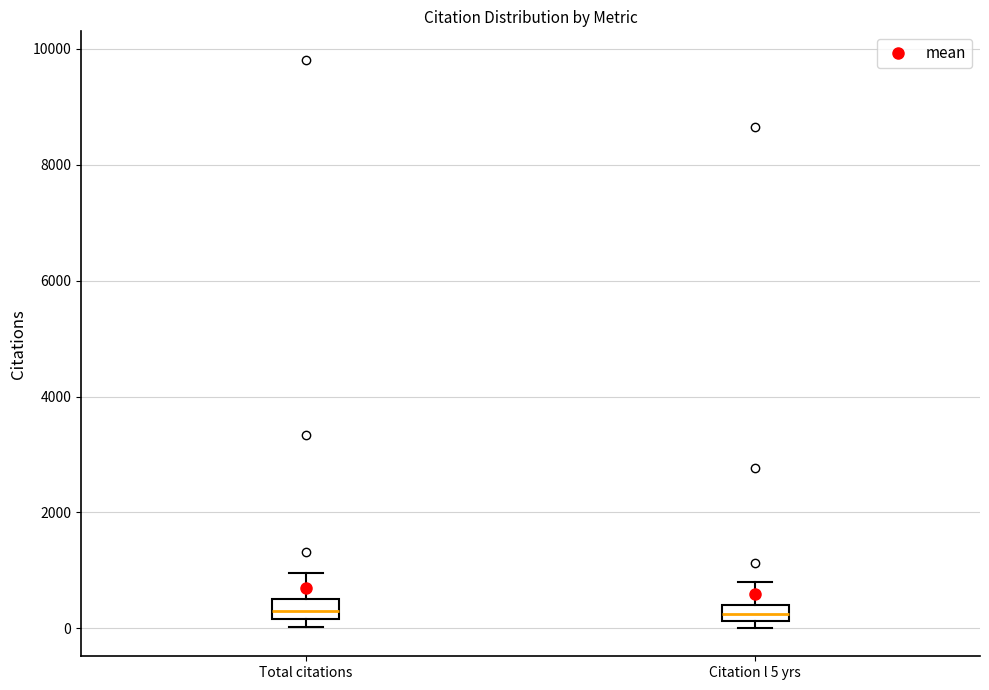

Where is the upper edge of the box for Citation l 5 yrs on the y-axis? The values are not printed on the chart, so give them approximately, as read against the axis.

400